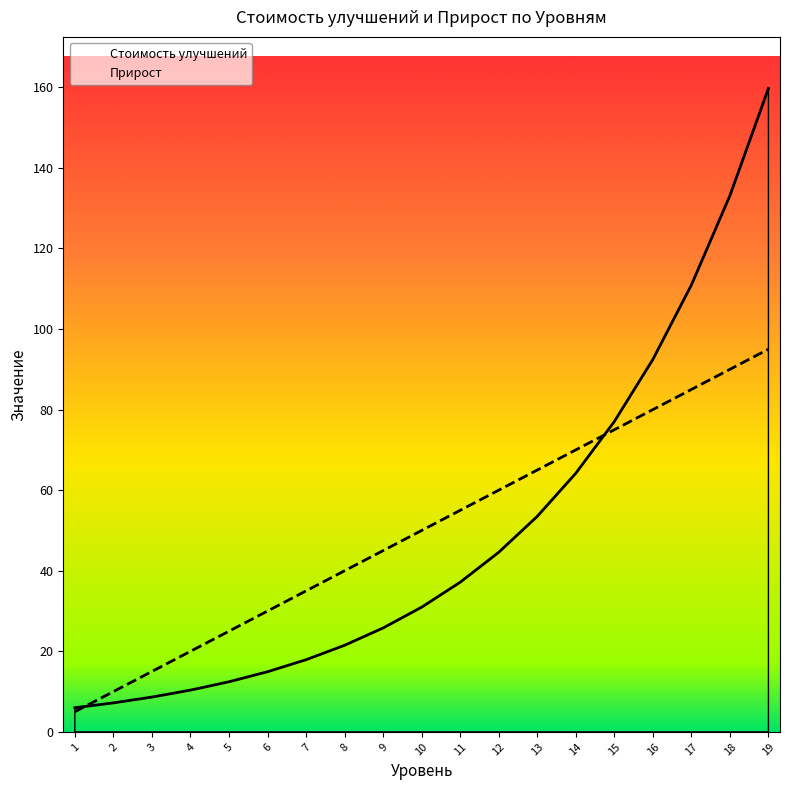

Which label corresponds to the largest value in the chart?

19